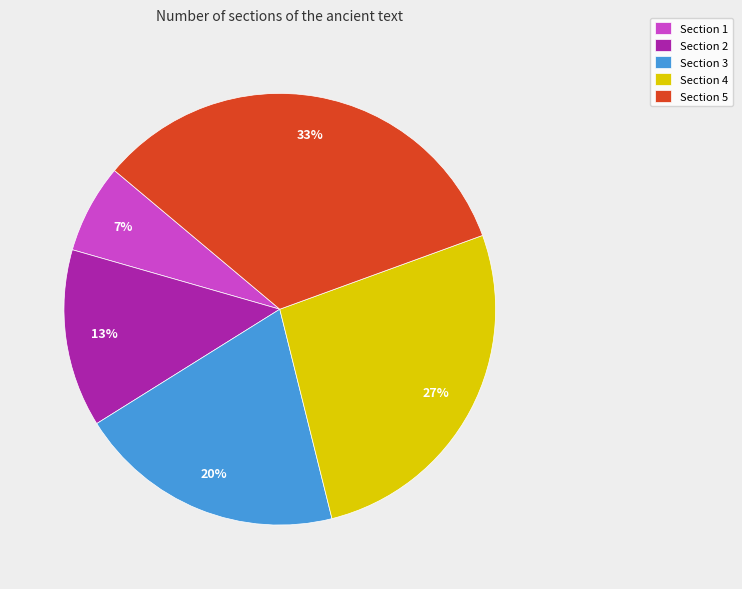

Do Section 5 and Section 1 together represent more than half of the pie?

No